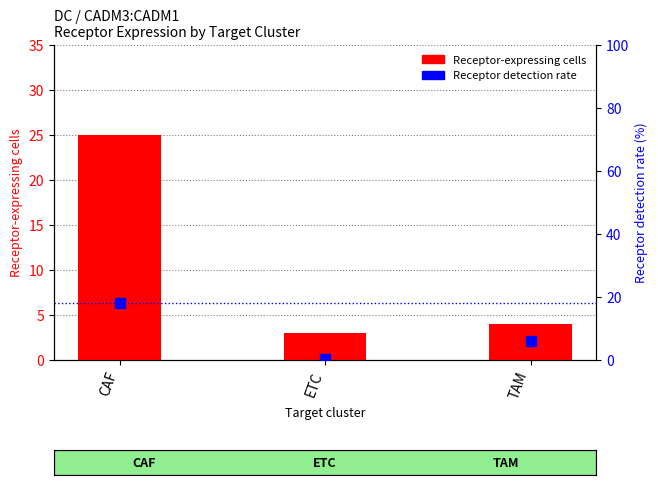

Which series reaches the minimum Y coordinate?

Receptor detection rate